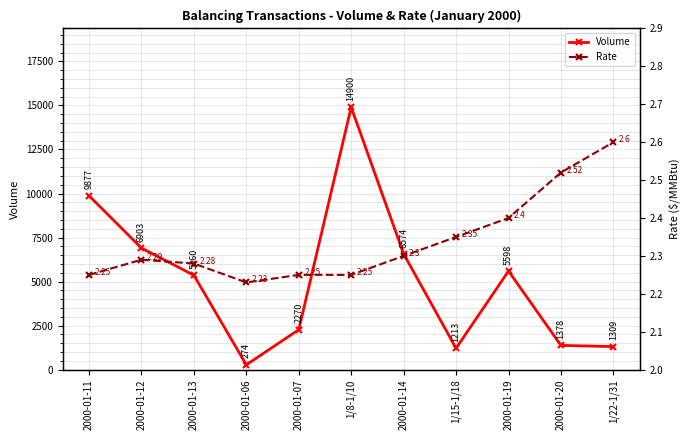

True or false: Rate and Volume cross at least once.

False